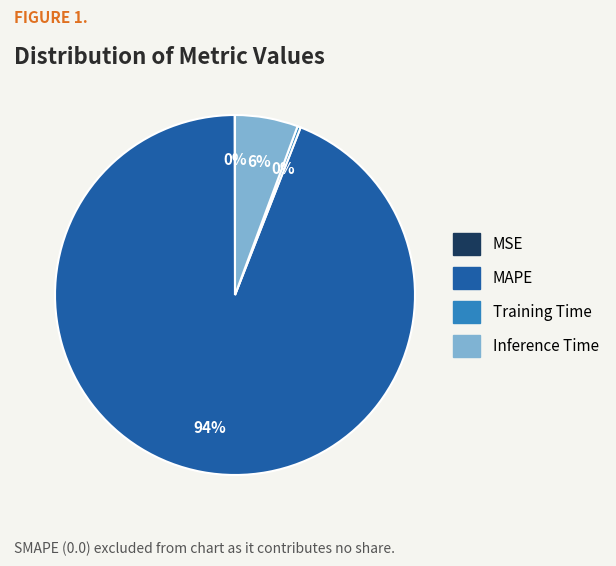

Do MAPE and Inference Time together represent more than half of the pie?

Yes